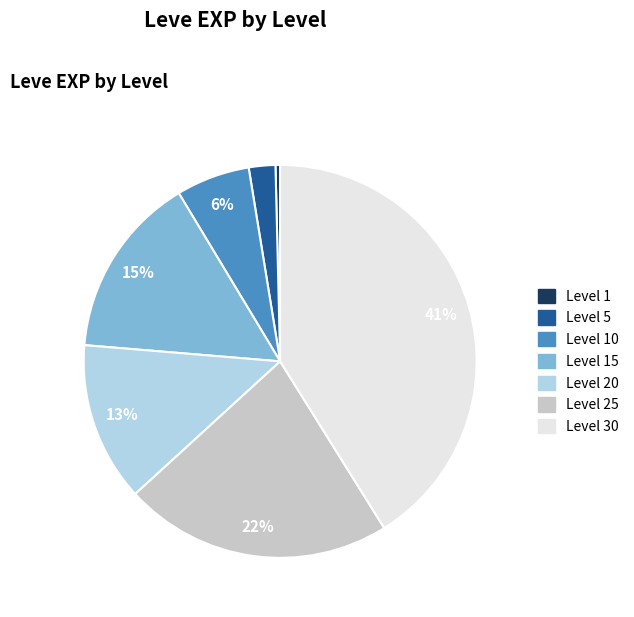

To the nearest percent, what is the difference between the largest and smallest slice percentages?

41%